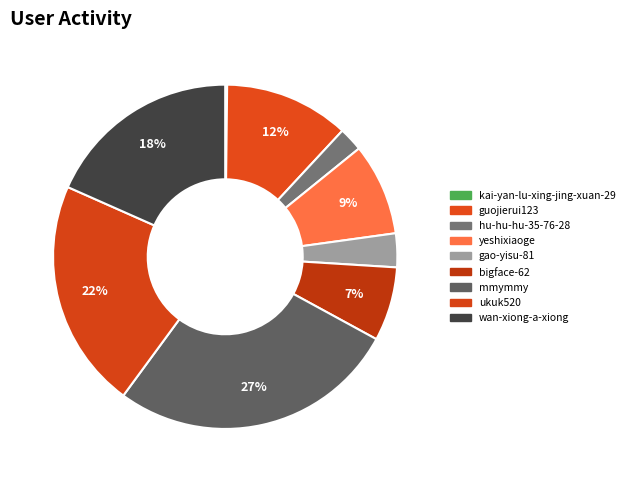

Count the number of slices in the pie.

9